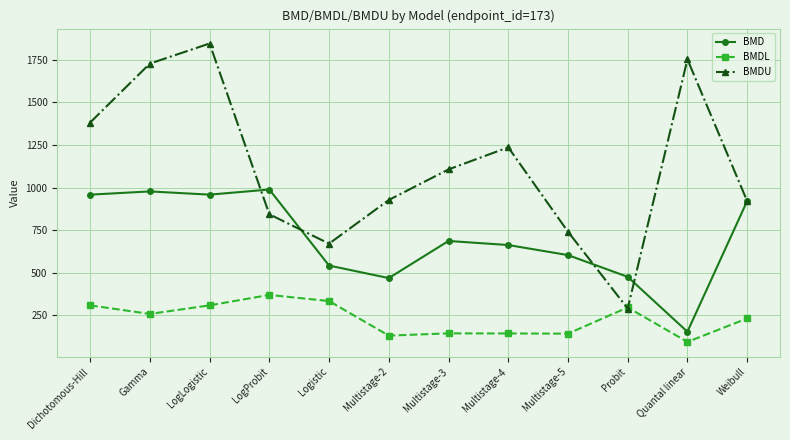

At which label does BMDL first exceed 259?

Dichotomous-Hill